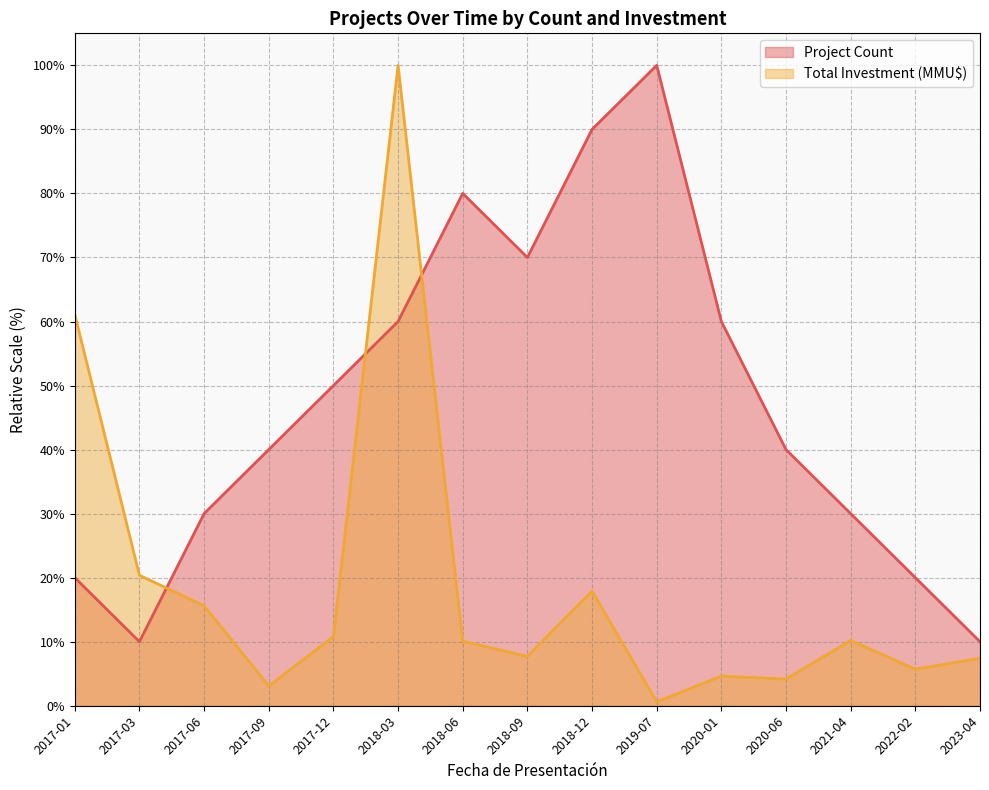

What is the label of the 7th point from the right?

2018-12